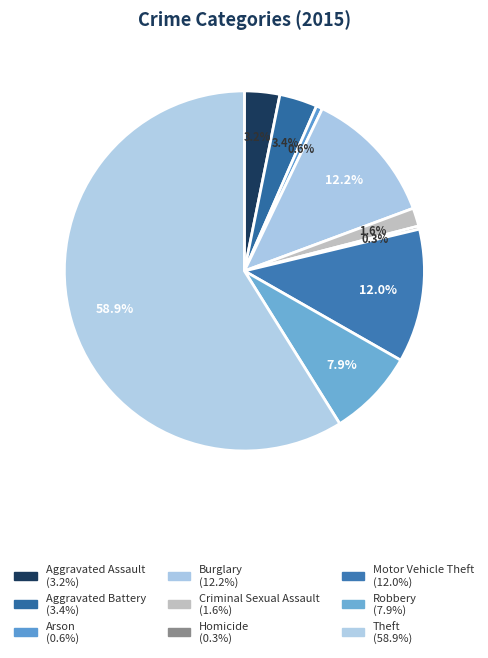

Count the number of slices in the pie.

9